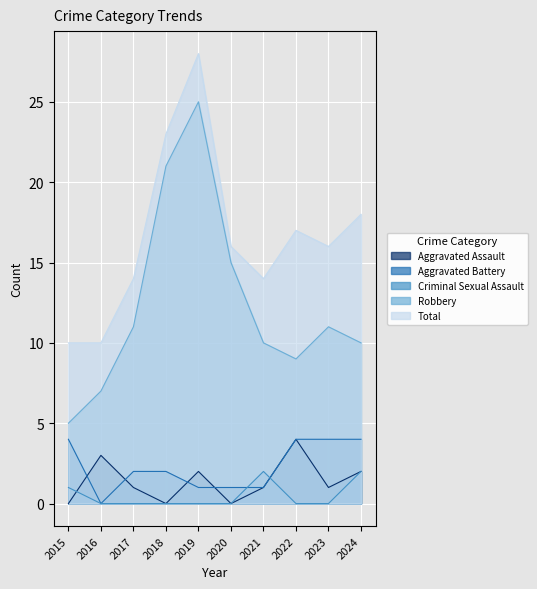

Between 2018 and 2016, which is larger?

2016